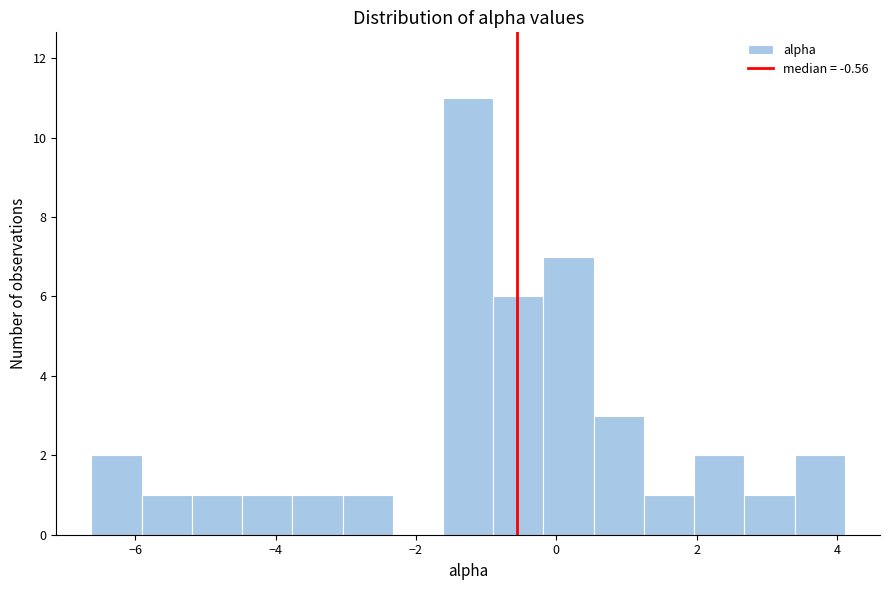

Read against the x-axis, roughly where is the centre of the tallest bar?

-1.2